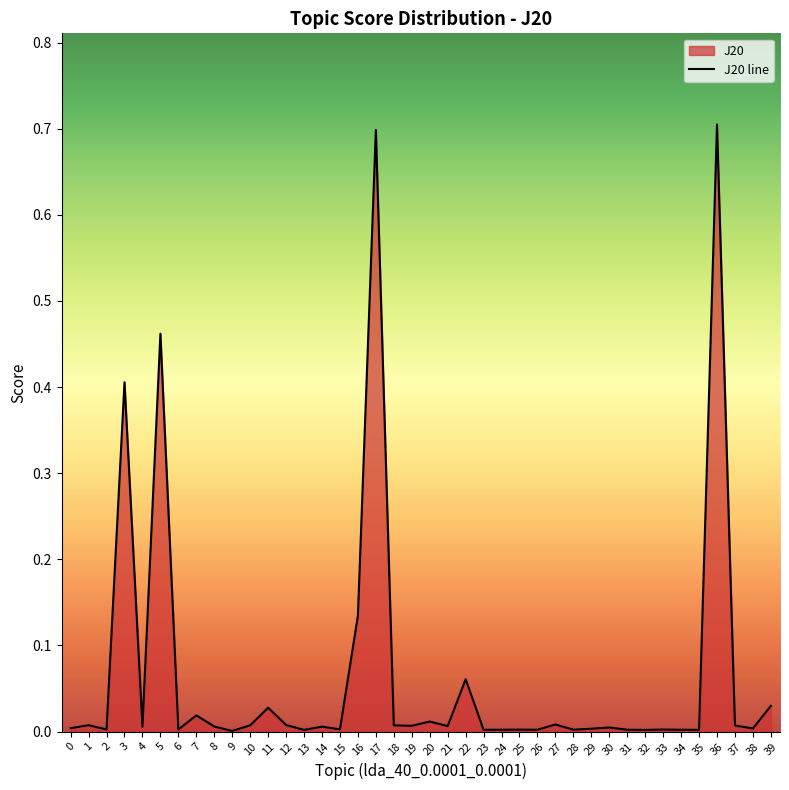

Rank the categories by value from highest to lowest.

36, 17, 5, 3, 16, 22, 39, 11, 7, 20, 27, 12, 1, 18, 10, 37, 19, 21, 8, 14, 4, 30, 0, 38, 29, 15, 2, 6, 33, 25, 28, 31, 24, 26, 34, 23, 35, 32, 13, 9